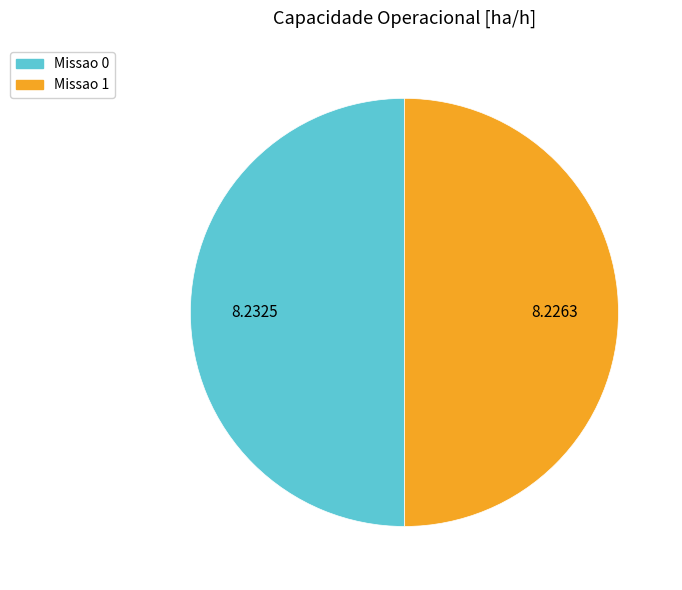

What is the ratio of the value at Missao 1 to the value at Missao 0?

1.0